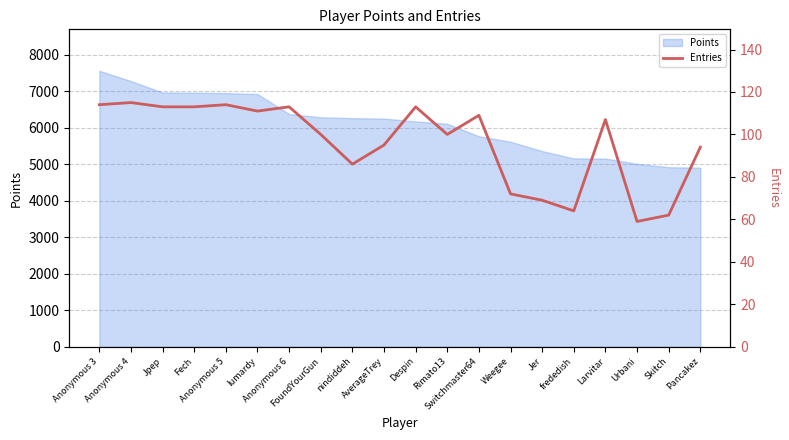

Which category has the highest value across all series?

Anonymous 4